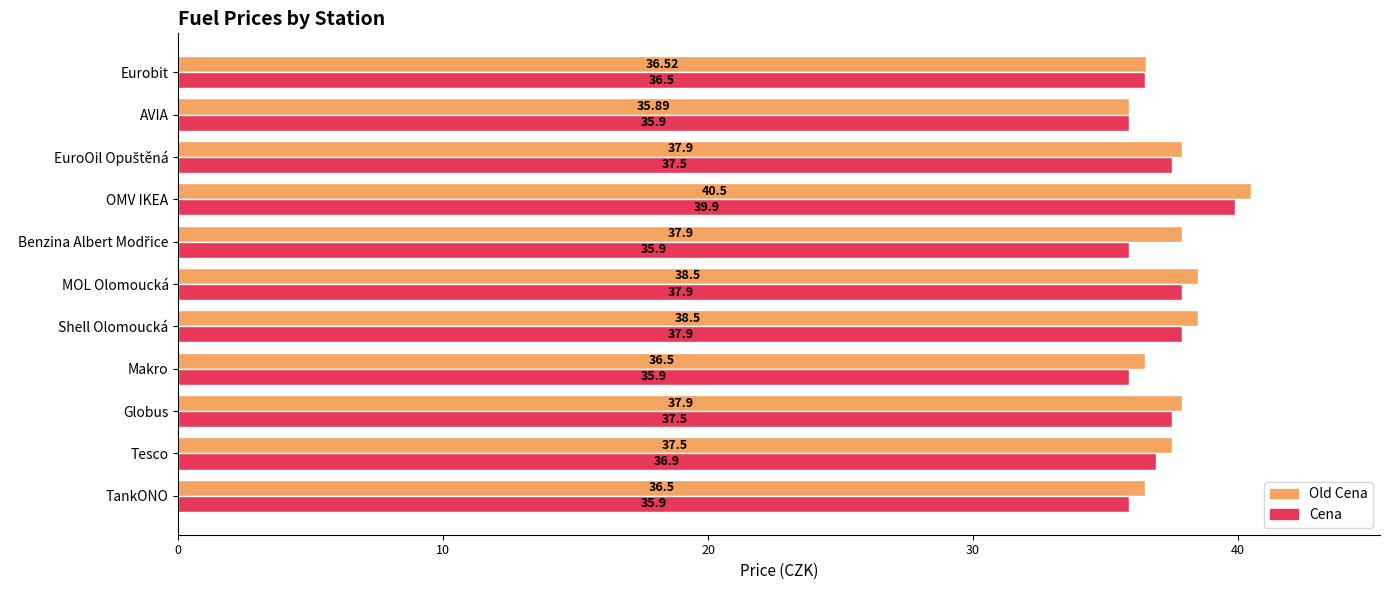

At which category is the sum across all series the highest?

OMV IKEA